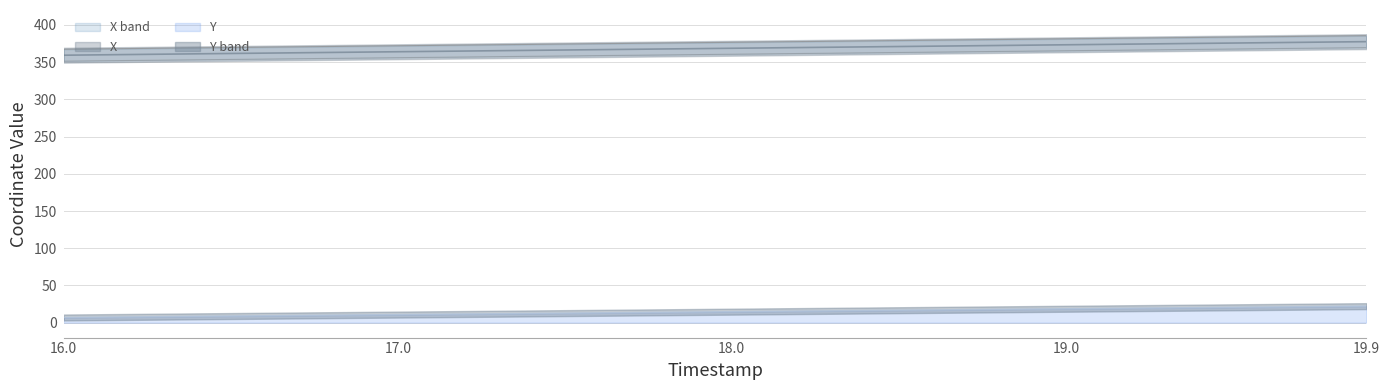

What is the maximum value for Y?

22.2